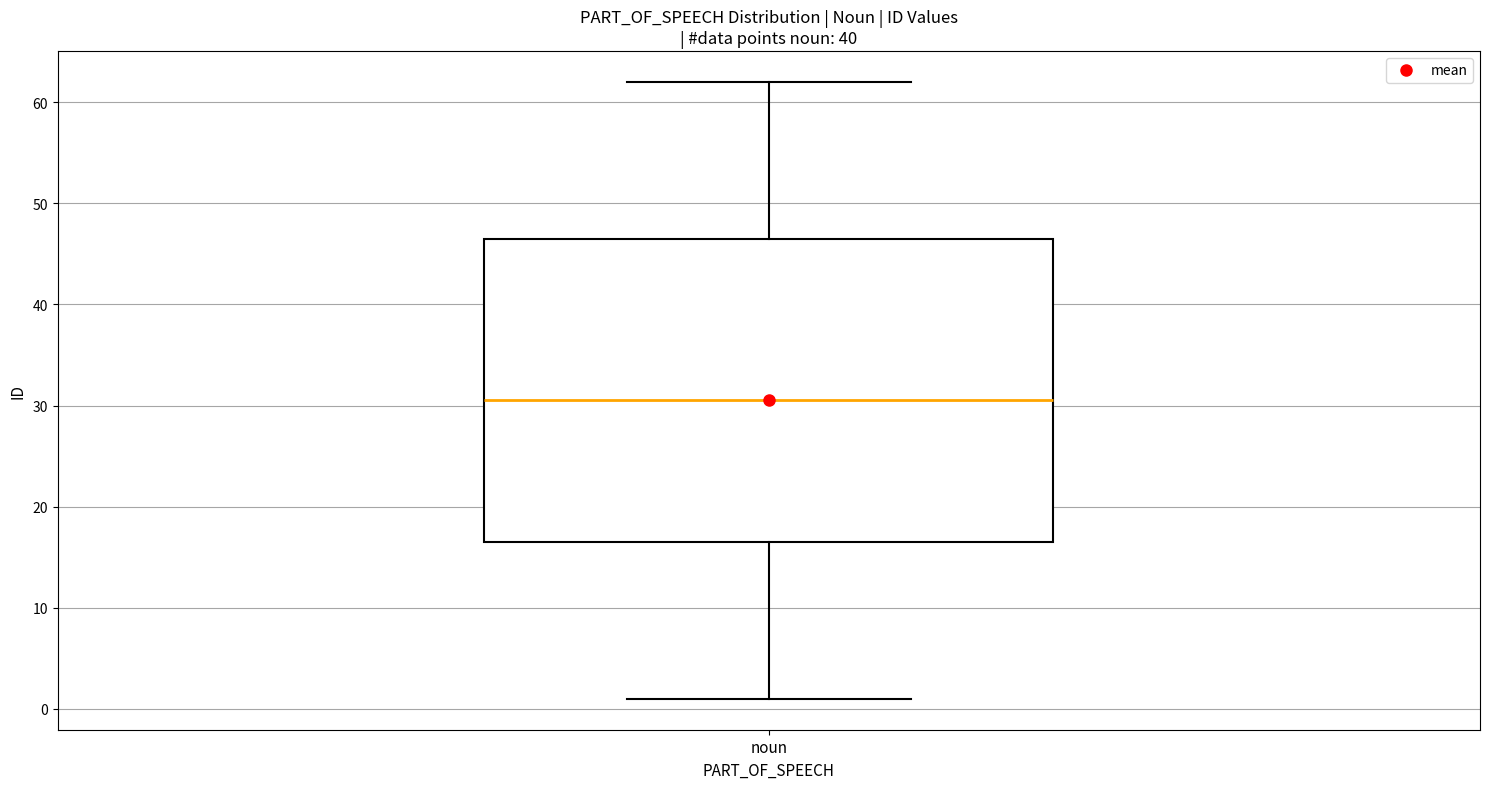

Where is the lower edge of the box for noun on the y-axis? The values are not printed on the chart, so give them approximately, as read against the axis.

17